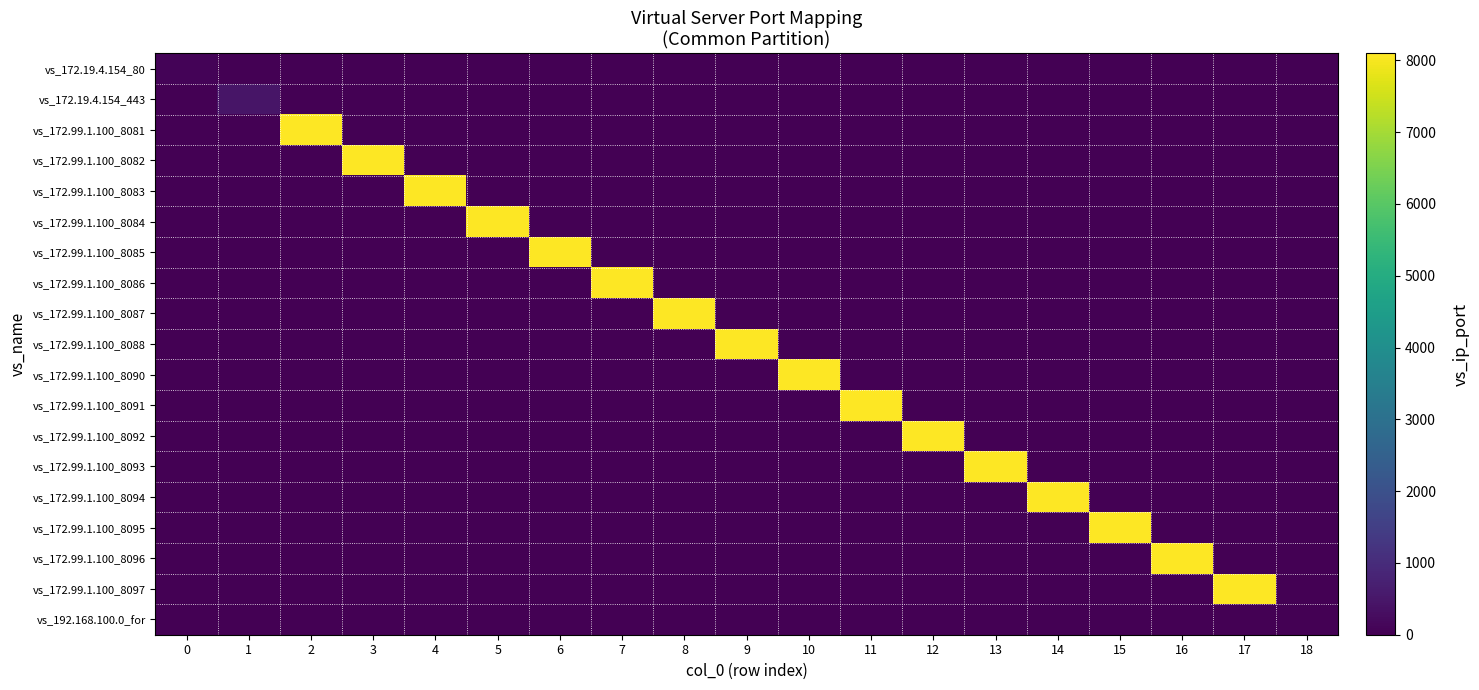

At how many categories does at least one series exceed 7084?

16